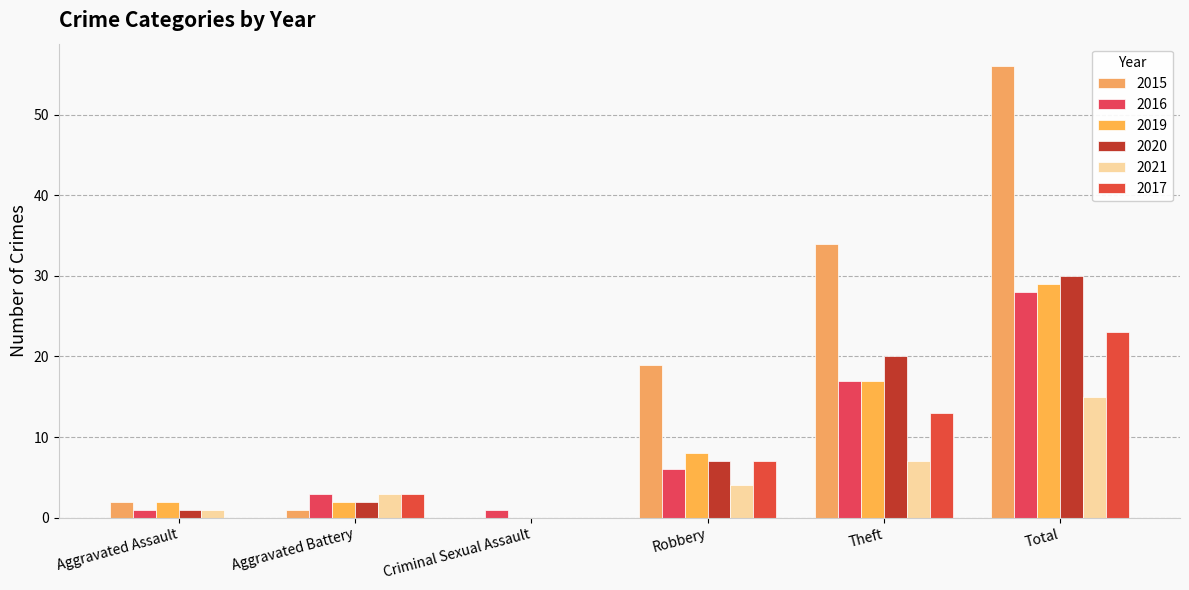

Which category has the highest value in the 2017 series?

Total